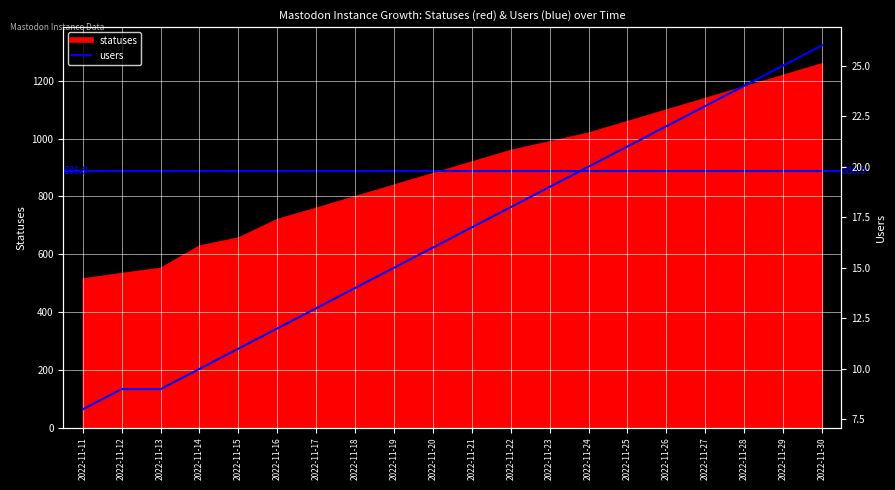

True or false: there are more than 2 points higher than both neighbors.

False